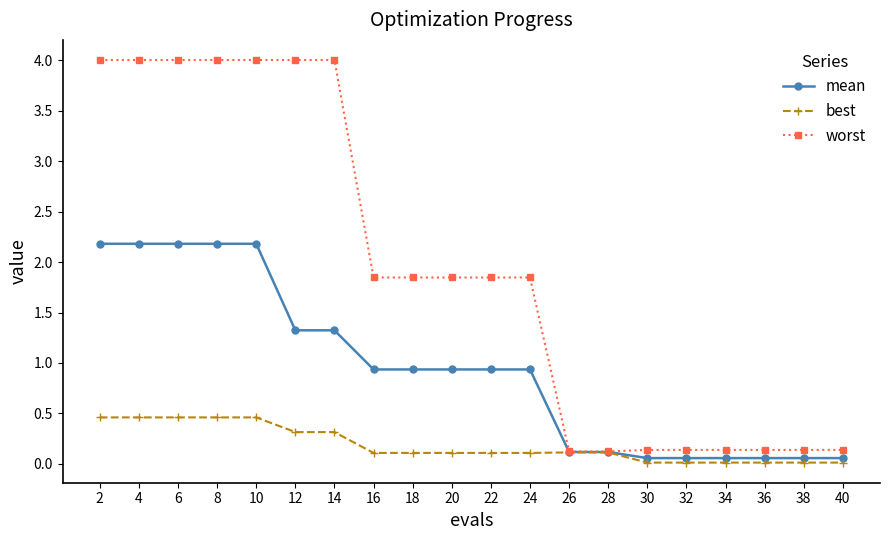

Between 12 and 26, which series saw the biggest shift?

worst